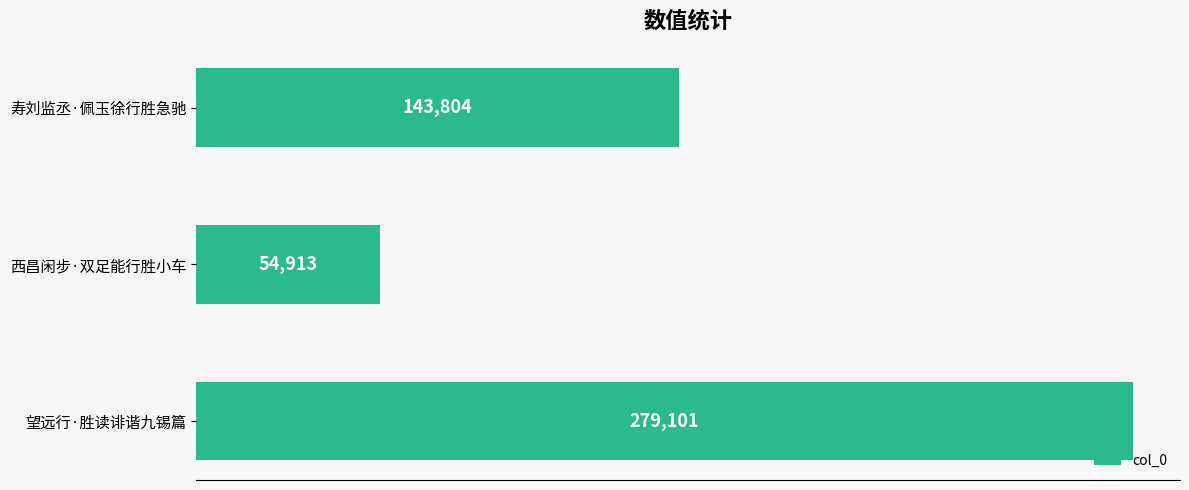

Reading top to bottom, list all the values displayed in this chart.

寿刘监丞·佩玉徐行胜急驰=143804	西昌闲步·双足能行胜小车=54913	望远行·胜读诽谐九锡篇=279101